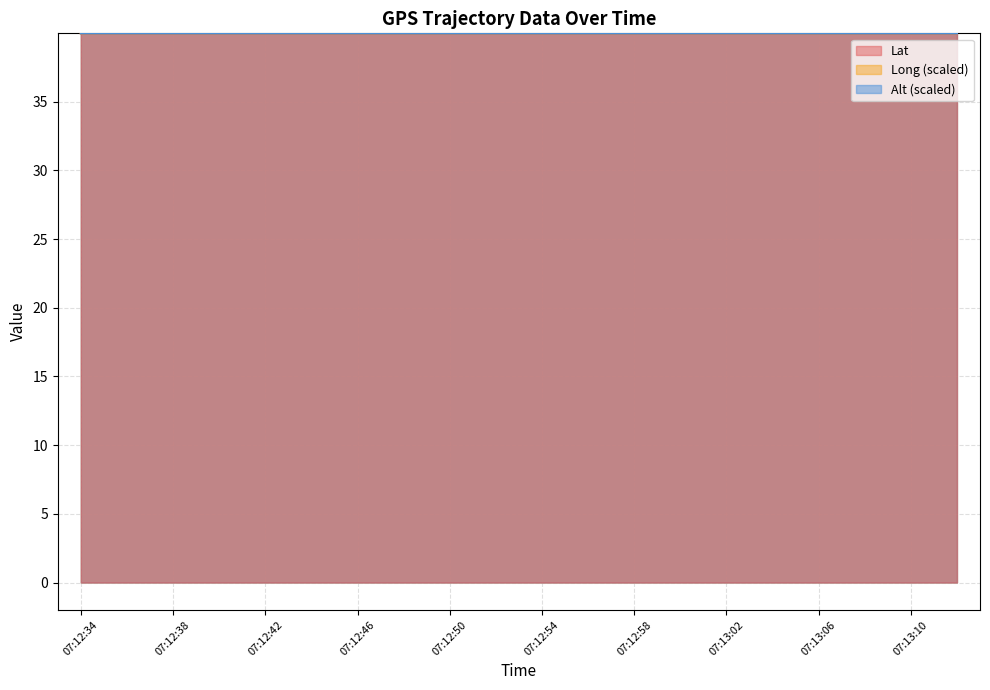

Reading left to right, list all the values displayed in this chart.

Lat: 40.0	40.0	40.0	40.0	40.0	40.0	40.0	40.0	40.0	40.0	40.0	40.0	40.0	40.0	40.0	40.0	40.0	40.0	40.0	40.0
Alt: 40.0	40.0	40.0	40.0	40.0	40.0	40.0	40.0	40.0	40.0	40.0	40.0	40.0	40.0	40.0	40.0	40.0	40.0	40.0	40.0